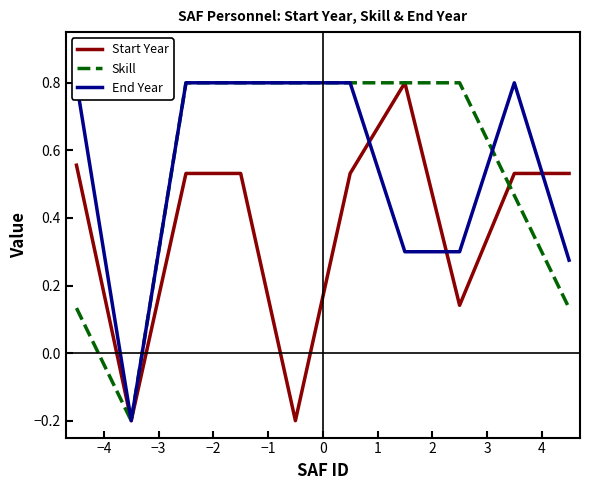

What is the label of the 3rd point from the right?

2